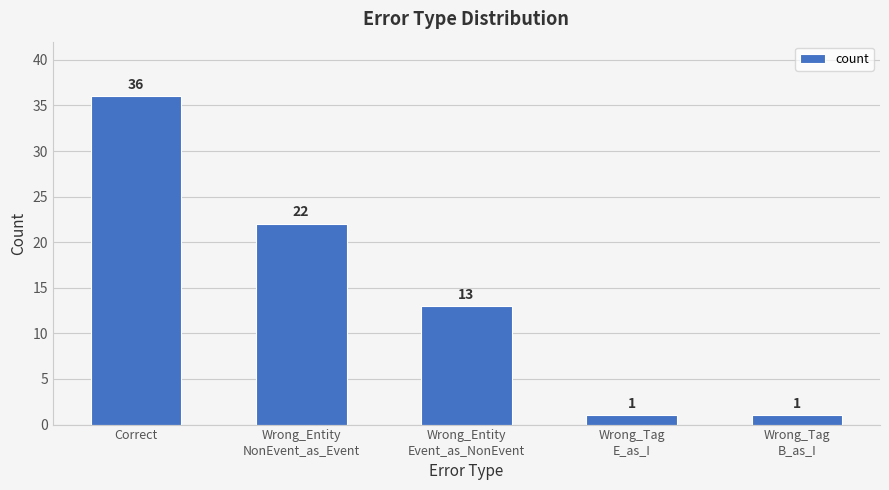

What is the maximum value shown in the chart?

36